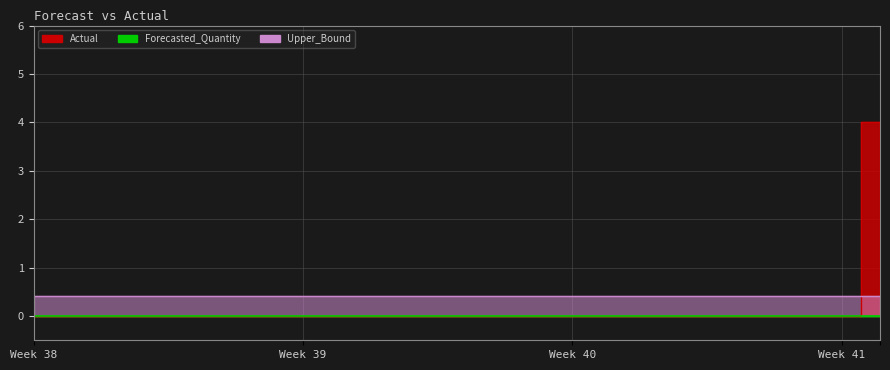

True or false: Forecasted_Quantity has more than 2 interior local peaks.

False